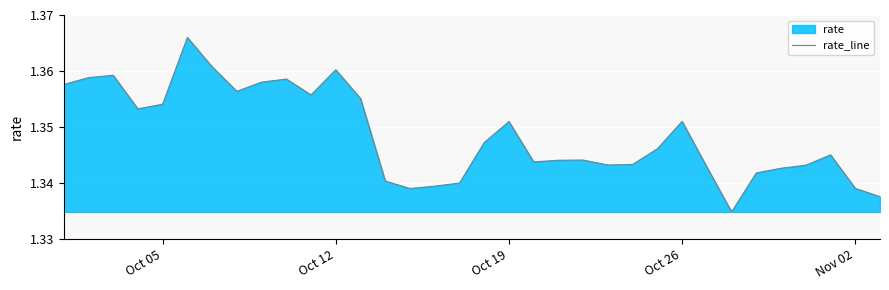

Does the chart display data point markers on the line(s)?

No